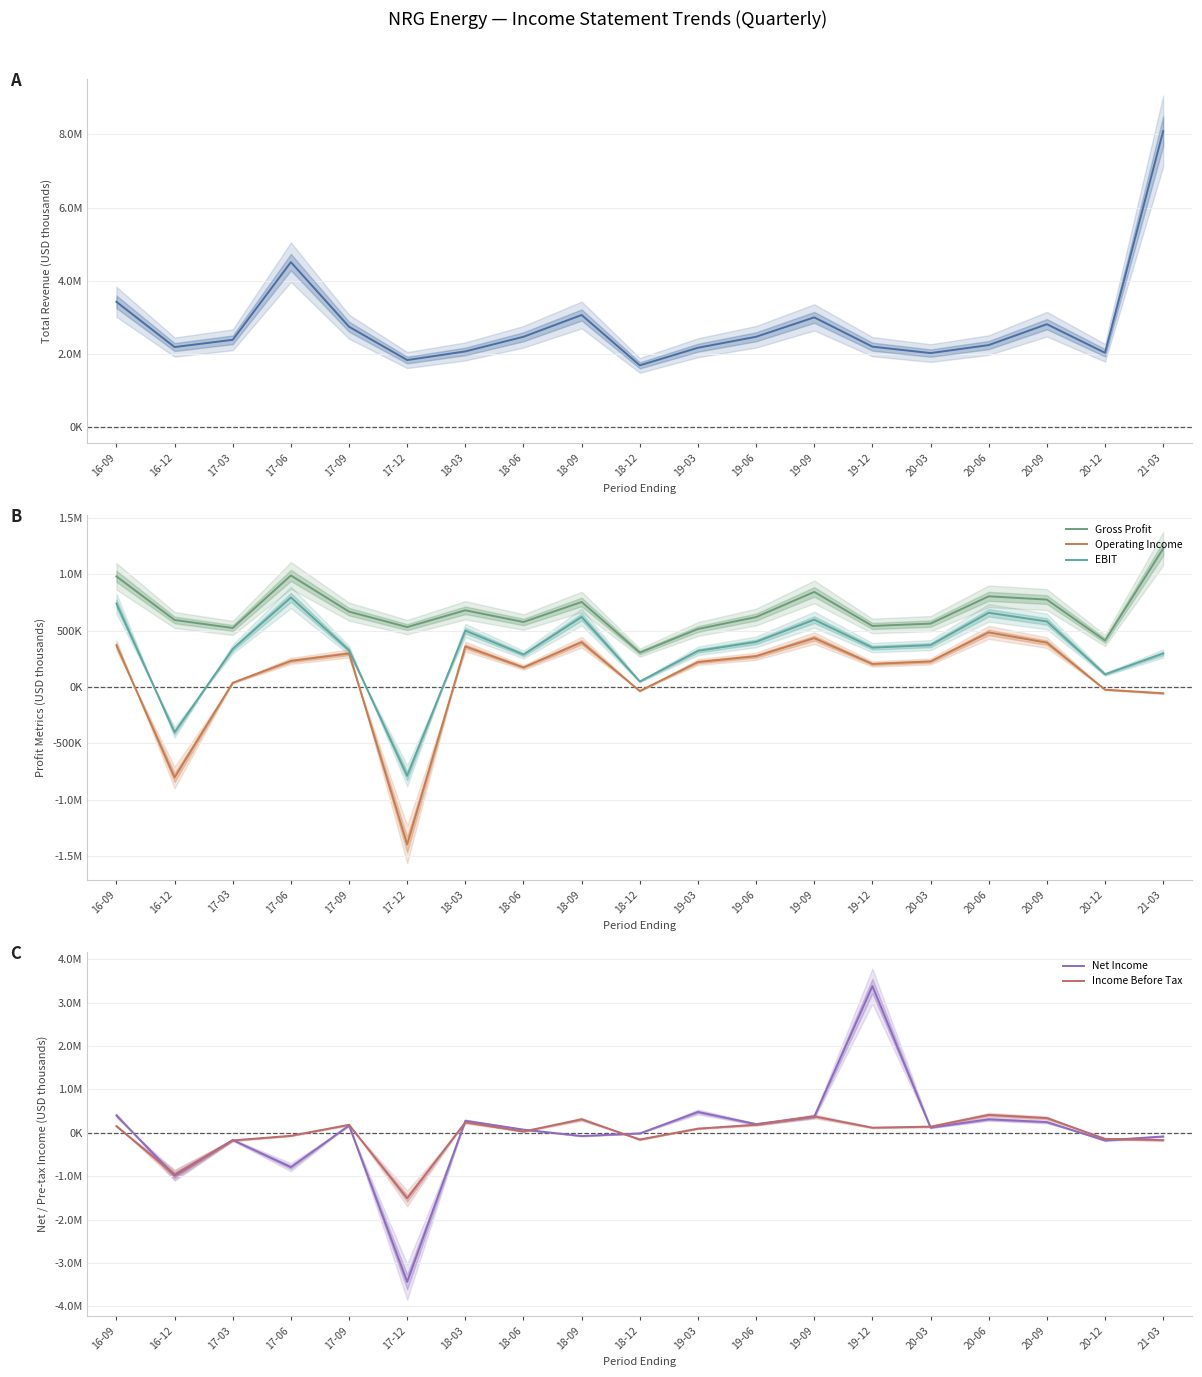

Which category has the highest value in the Net Income series?

19-12